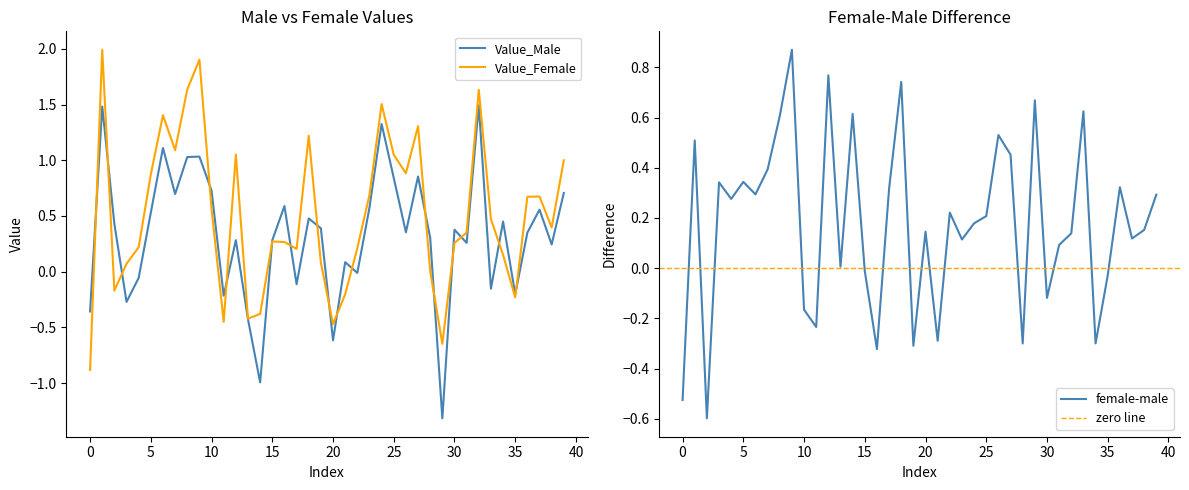

What is the lowest value of the Value_Female series?

-0.9